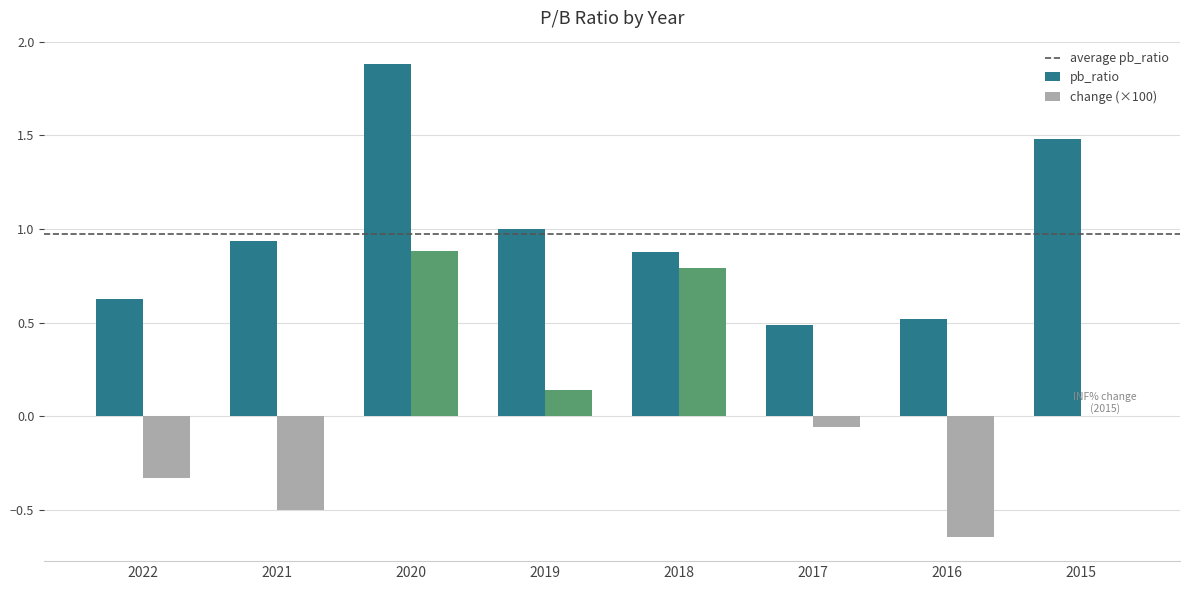

Between 2019 and 2018, which series saw the biggest shift?

change (×100)